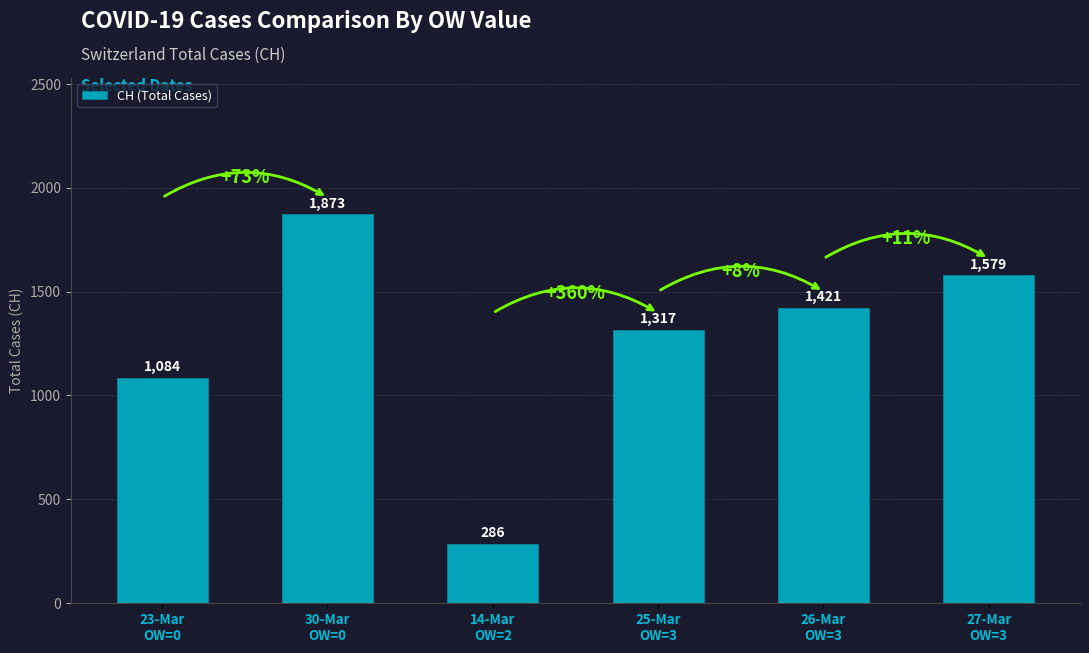

What is the change in value from 30-Mar
OW=0 to 25-Mar
OW=3?

-556